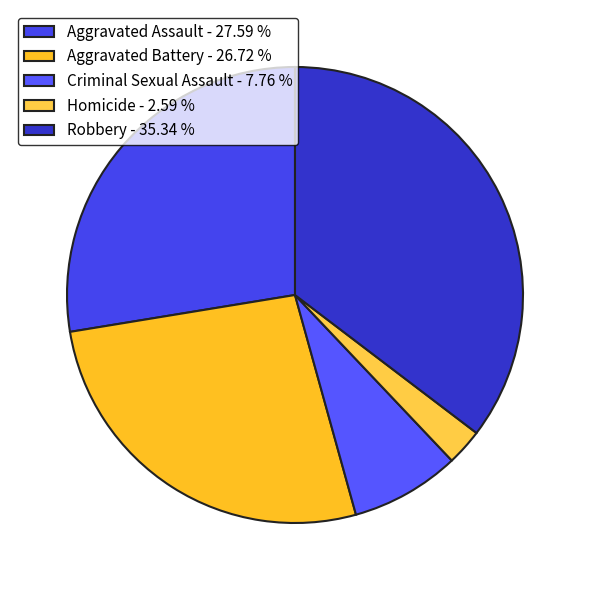

Is it true that Aggravated Battery is 14% of the pie?

False